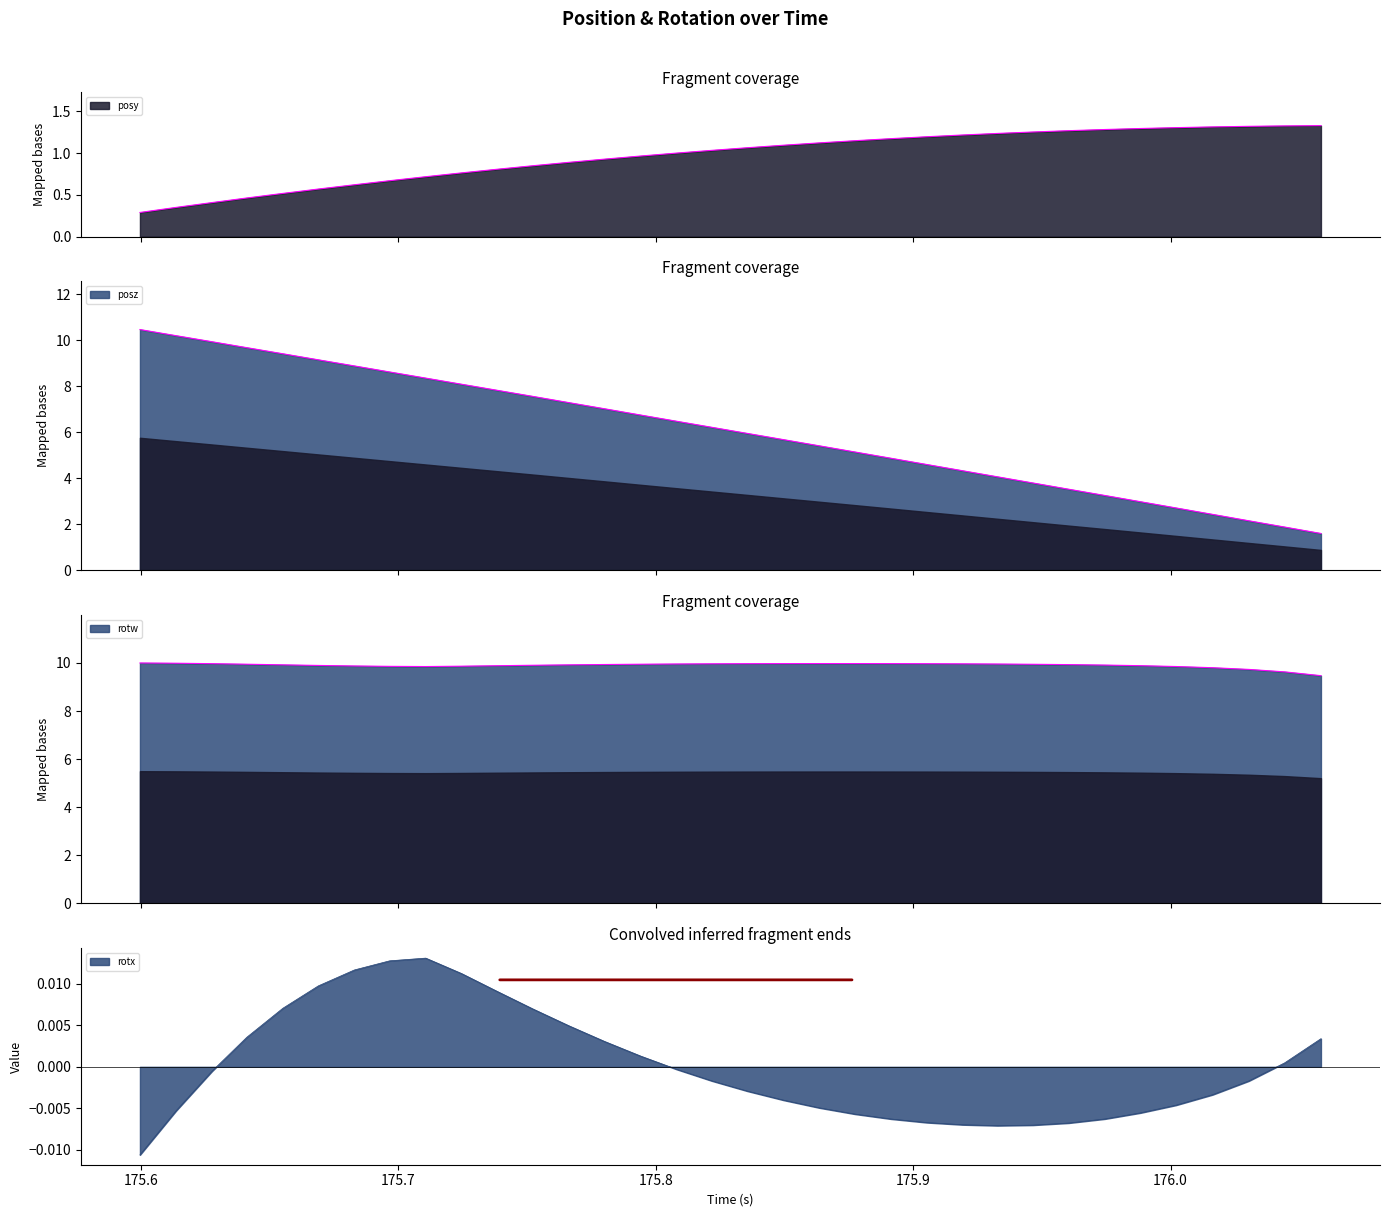

What is the label of the 20th point from the left?

175.8635